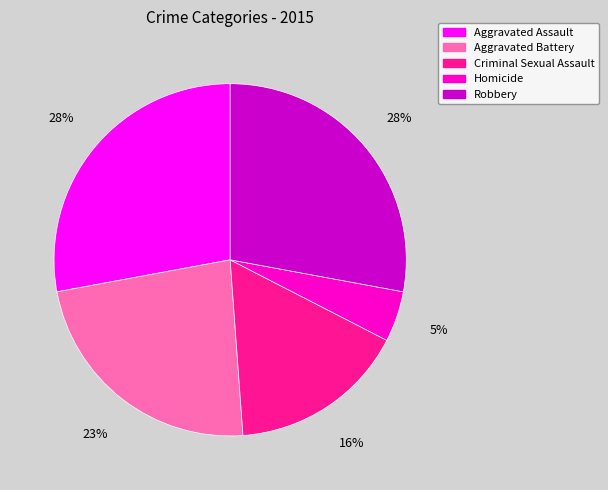

What is the ratio of the value at Homicide to the value at Aggravated Assault?

0.2